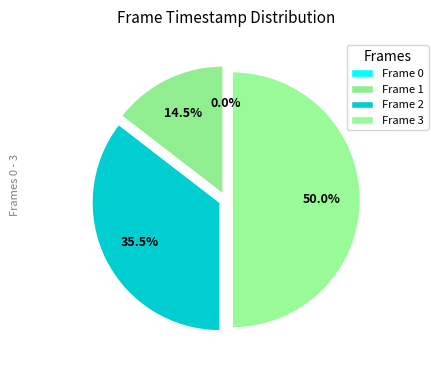

To the nearest percent, what is the combined percentage of Frame 3 and Frame 0?

50%